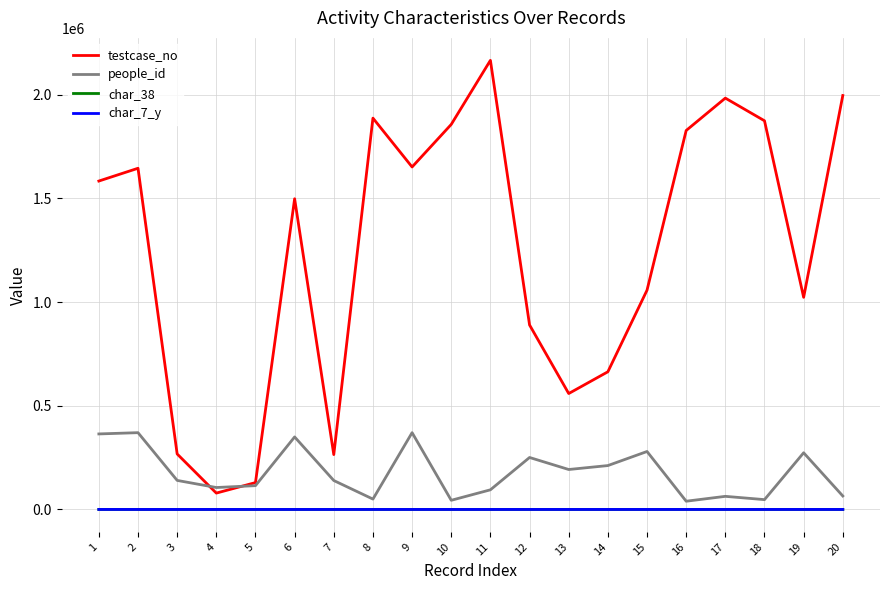

What is the maximum value shown in the chart?

2165725